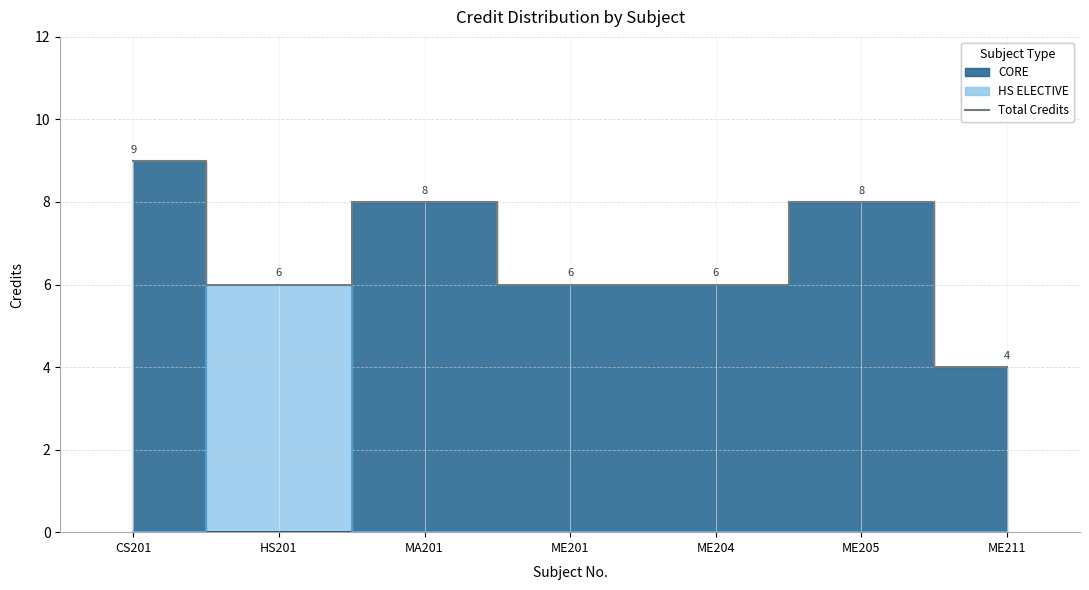

Is this an area chart (filled region under the line)?

No